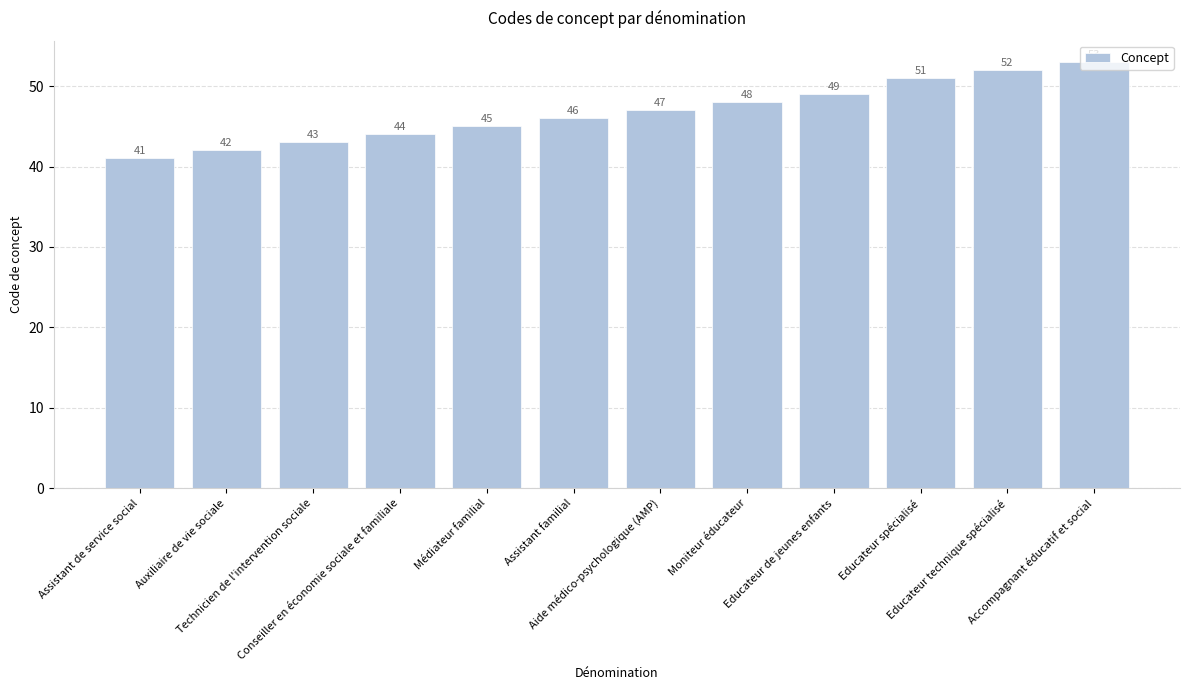

What is the difference between the maximum and minimum values?

12